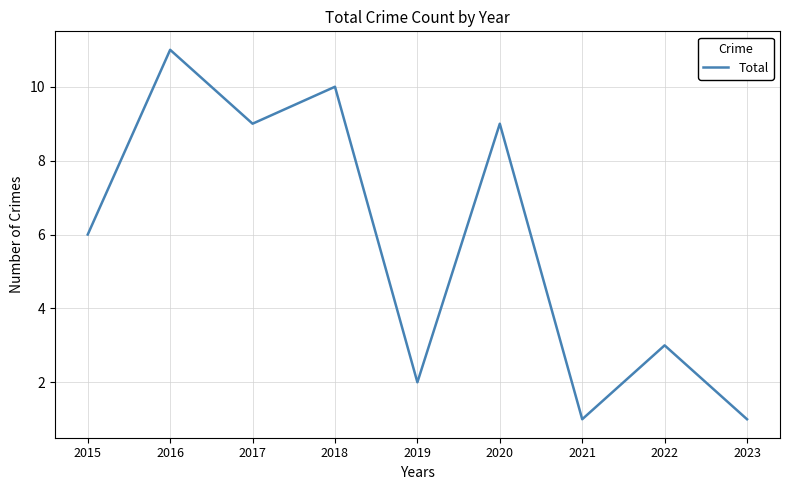

The value at 2020 is 5. True or false?

False